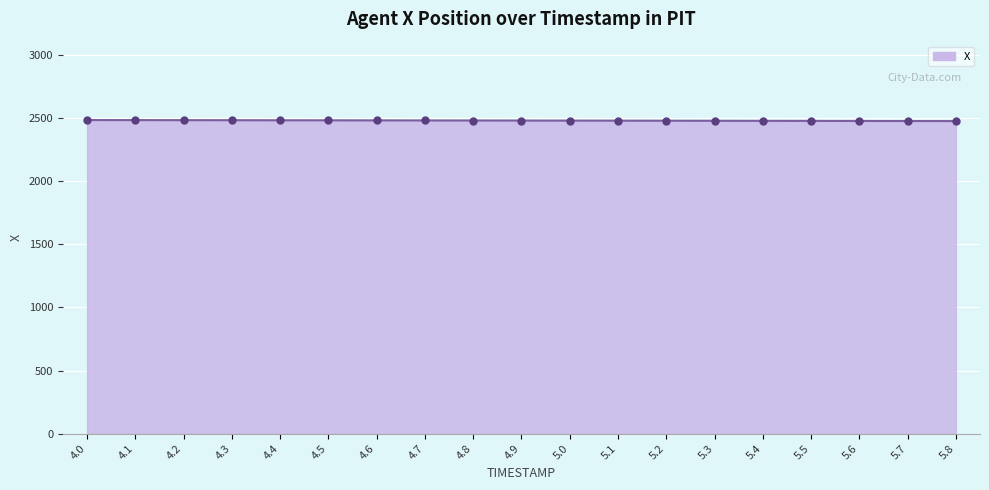

What is the value of the 10th point from the left?

2481.8